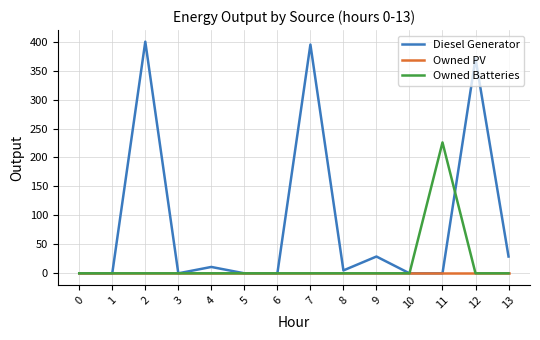

The value of Owned PV at 6 is 0. True or false?

True